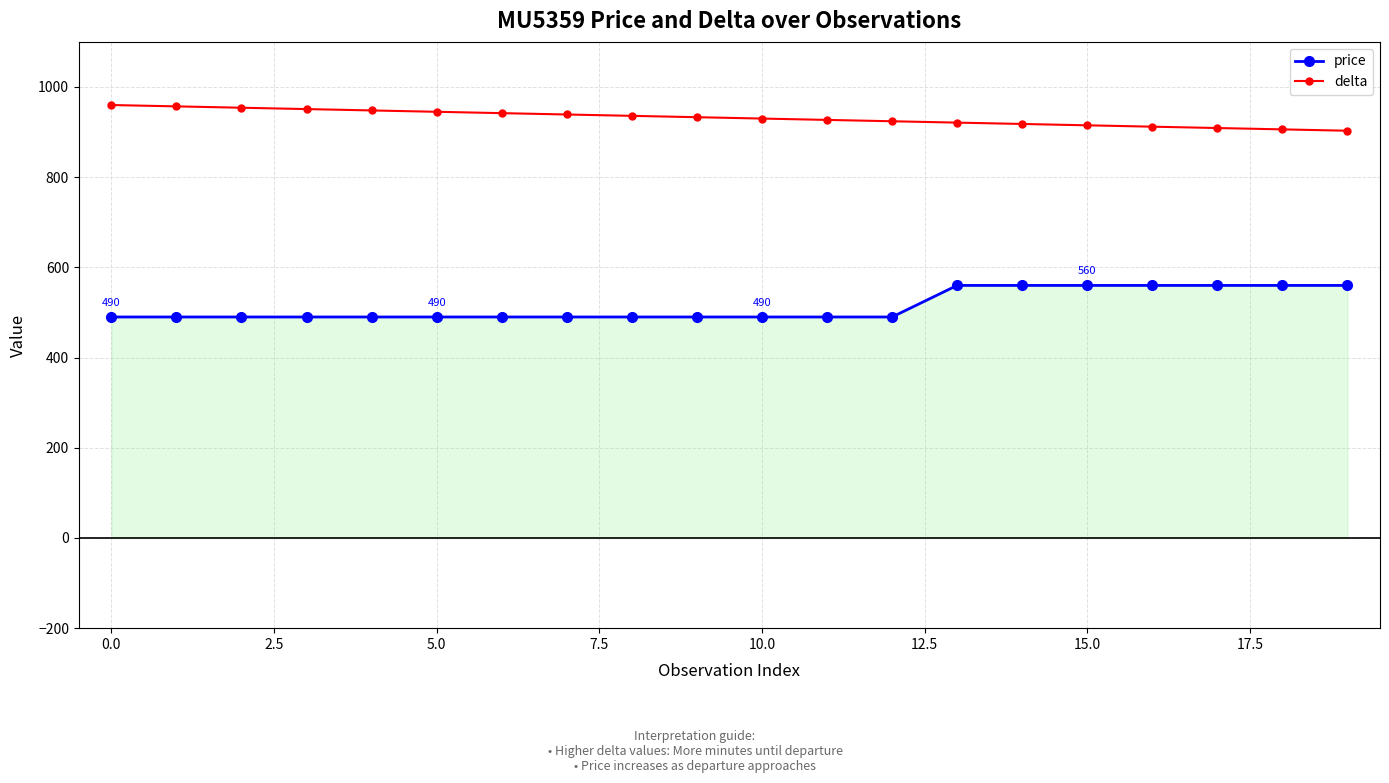

True or false: delta and price intersect in this chart.

False